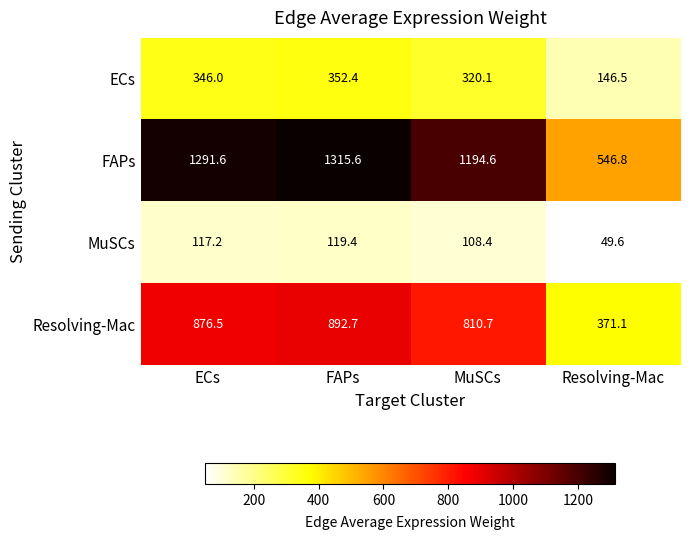

Which category has the lowest value across all series?

Resolving-Mac